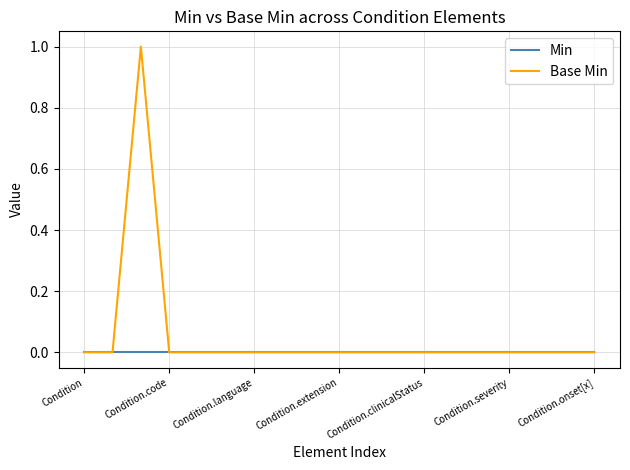

Rank the series by their average value, from lowest to highest.

Min, Base Min